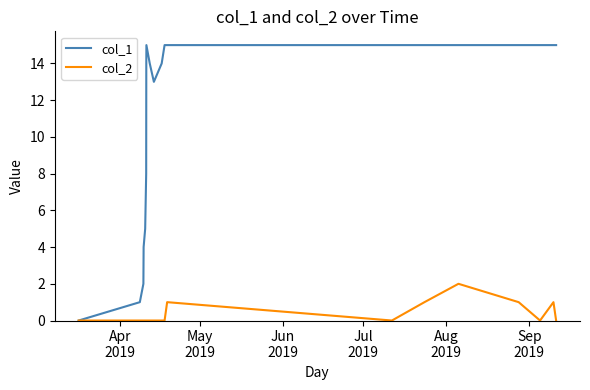

Which series has the largest range (max minus min)?

col_1